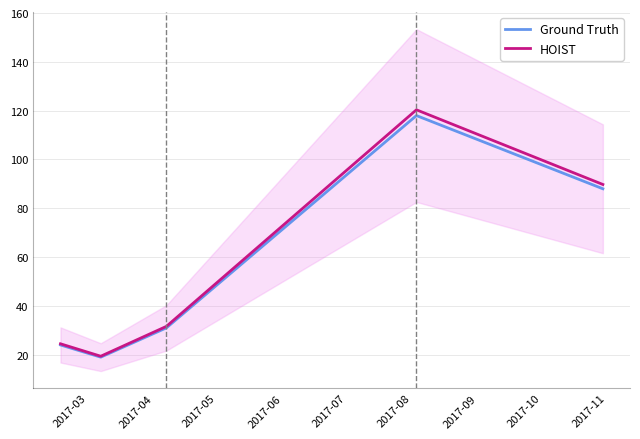

What is the lowest value of the HOIST series?

19.4